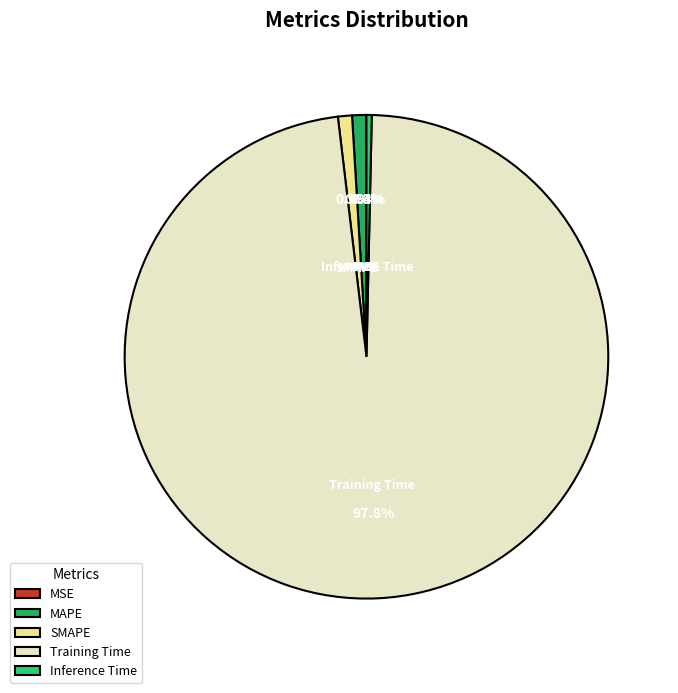

To the nearest percent, what percentage of the pie is SMAPE?

1%